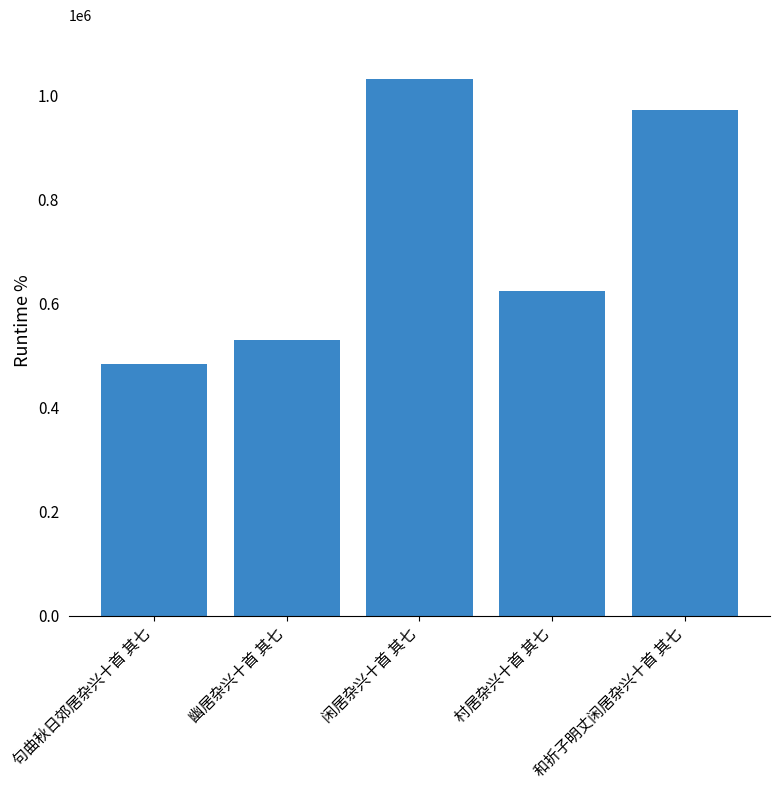

Where is the data nearest to the value 758650?

村居杂兴十首 其七